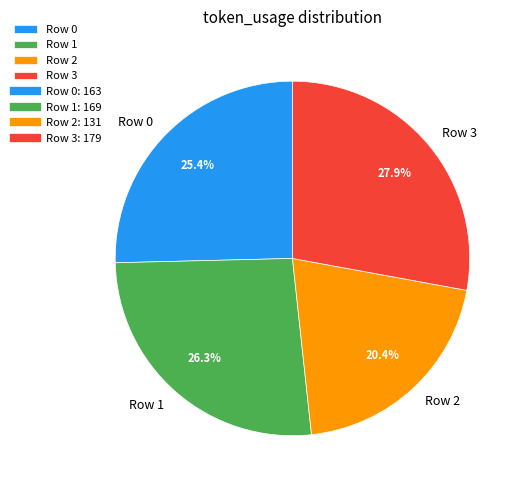

Which category has the smallest portion of the pie?

Row 2